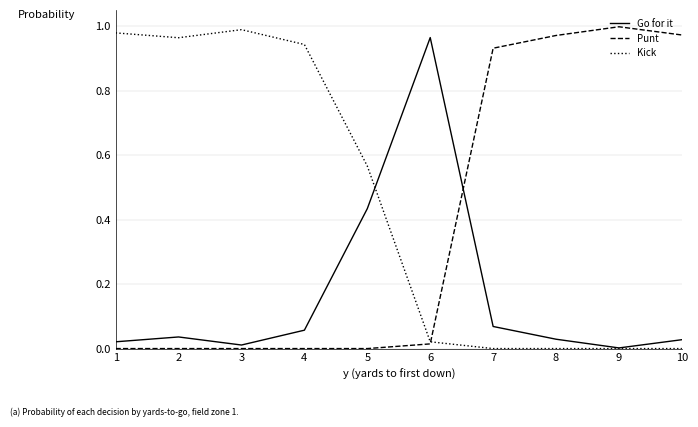

What are all the series names shown in the legend?

Go for it, Punt, Kick